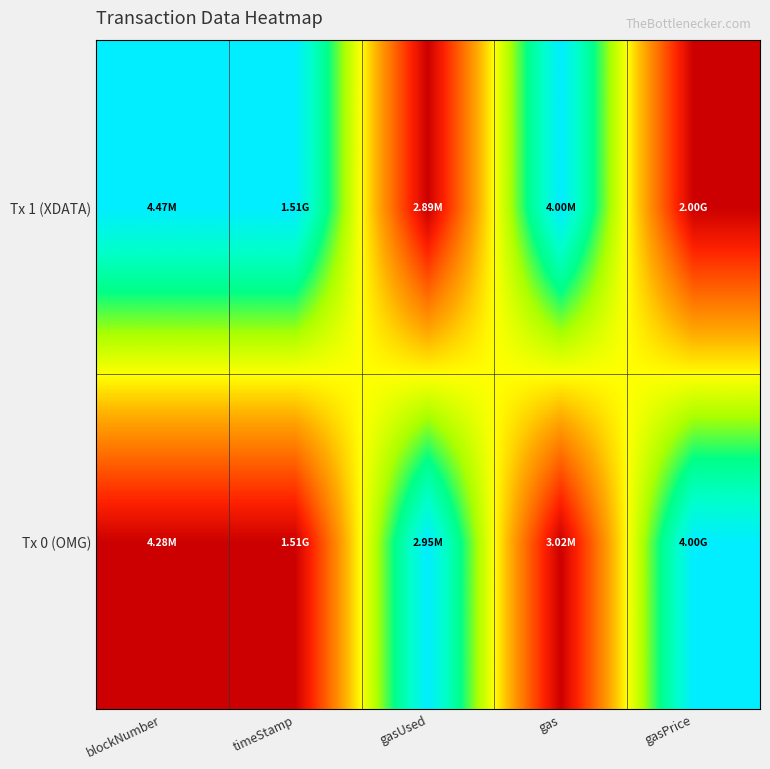

List the series in order of their peak value, highest first.

Tx 0 (OMG), Tx 1 (XDATA)